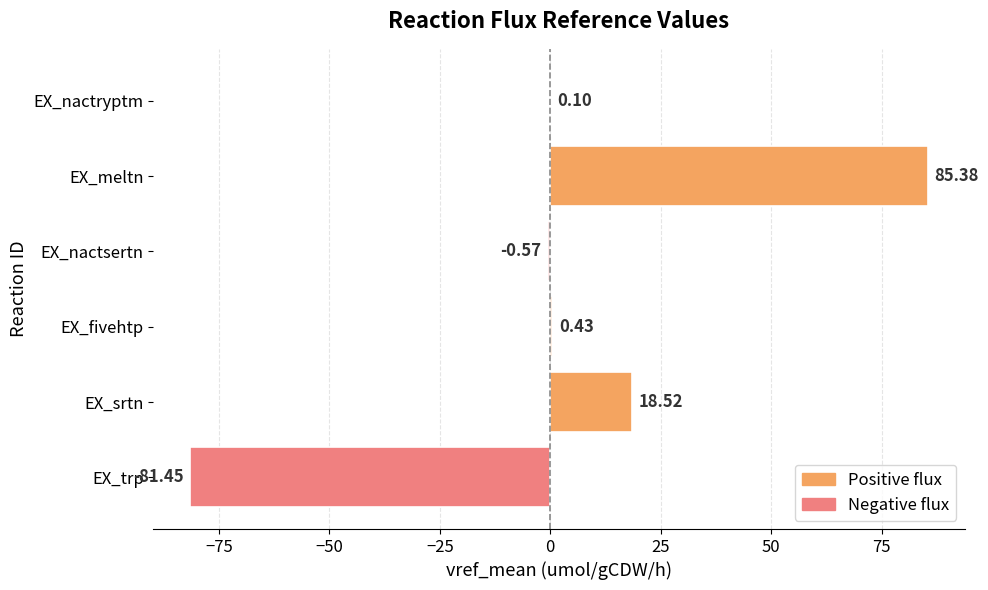

What is the change in value from EX_srtn to EX_nactryptm?

-18.4